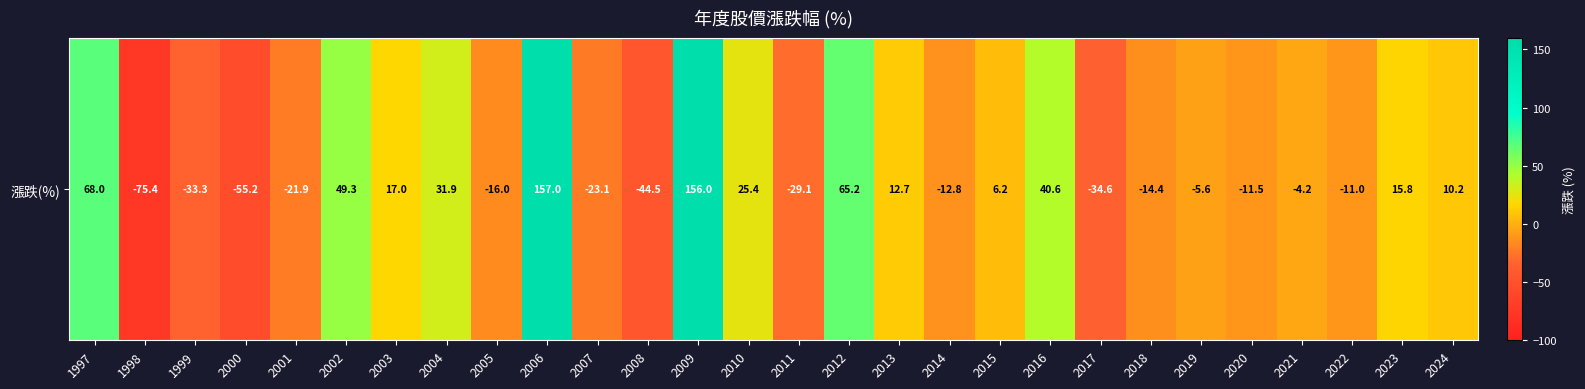

What is the smallest value displayed?

-75.4